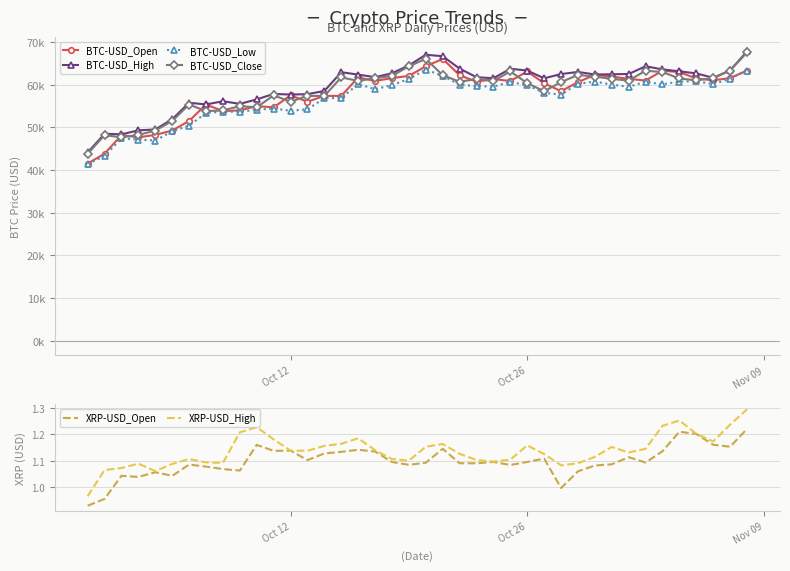

How many data points does each series have?

40